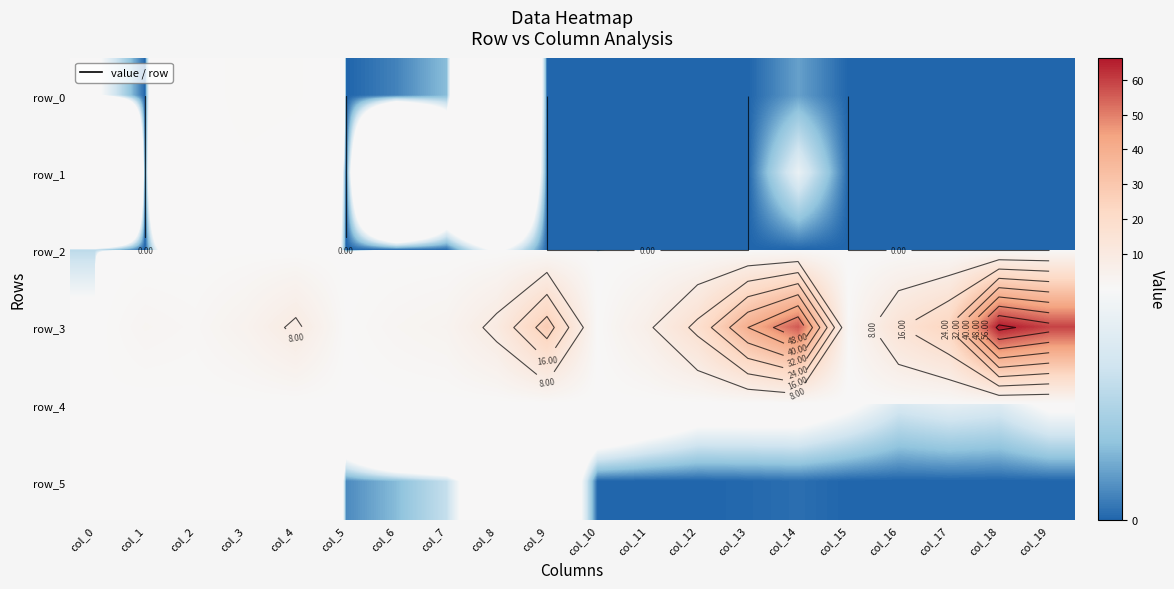

How many data points in row_5 are above 0?

18